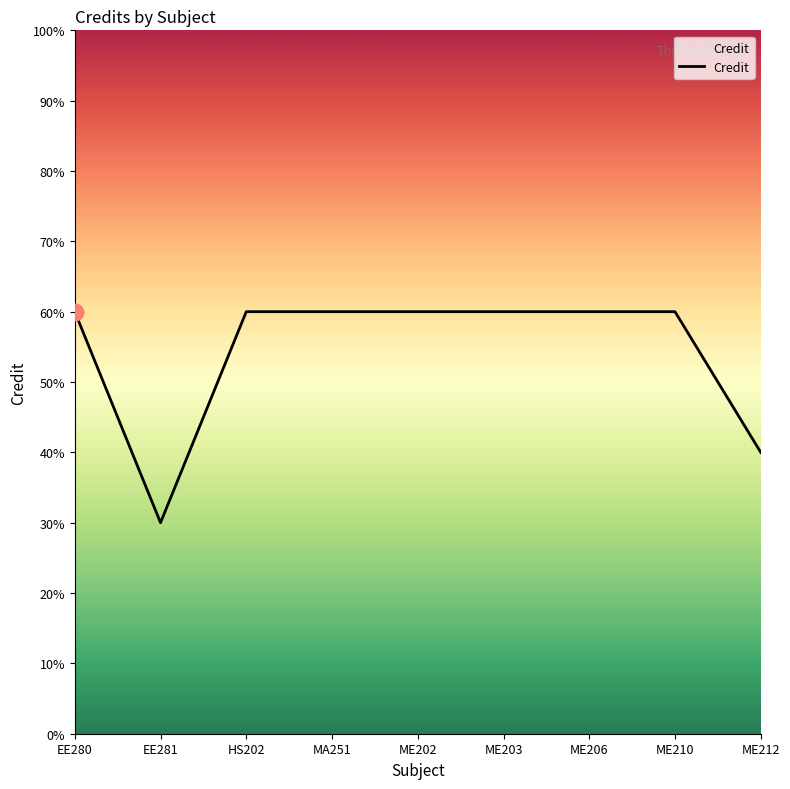

At which label is the value closest to 4?

ME212